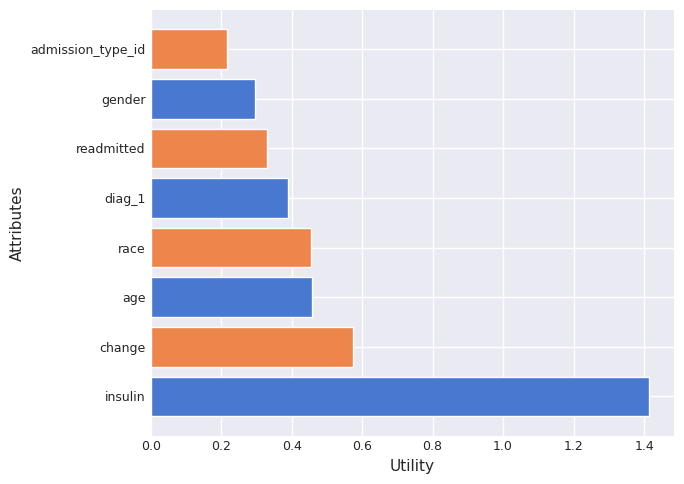

Between age and change, which is larger?

change